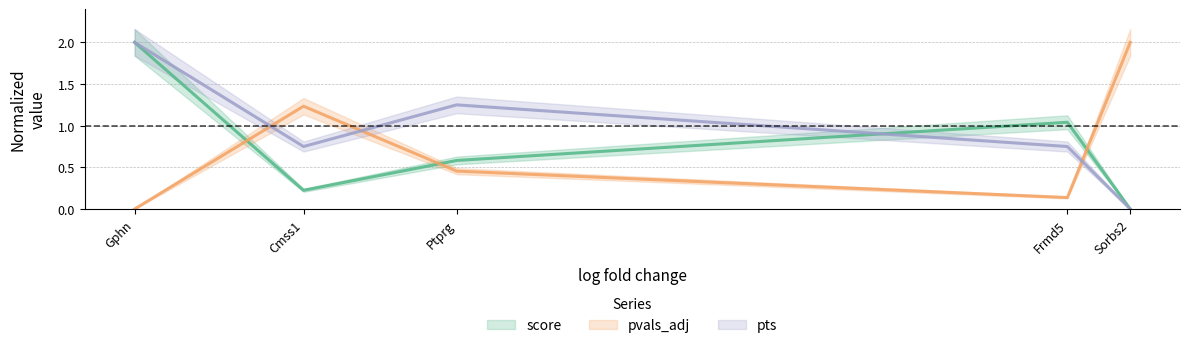

How many interior local valleys does the score series have?

1